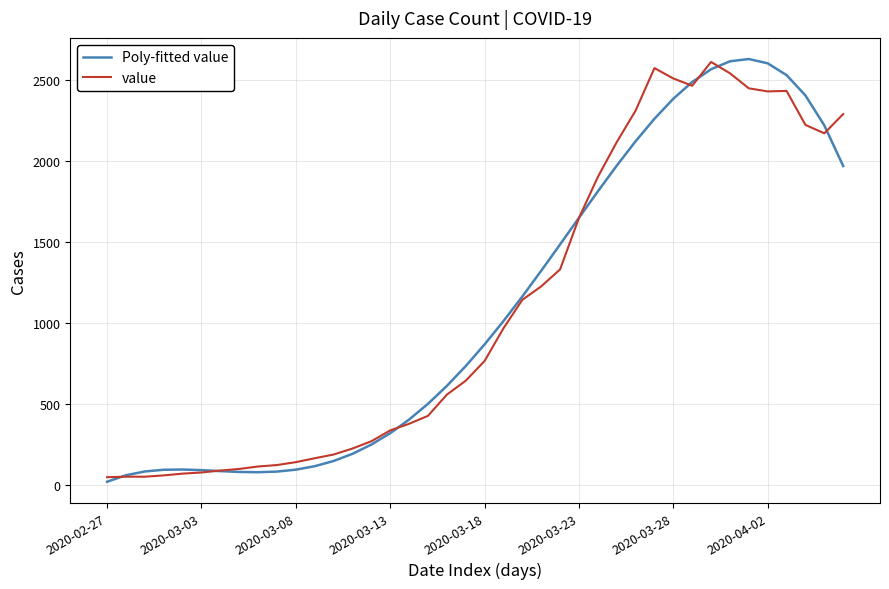

What is the greatest value displayed?

2632.1